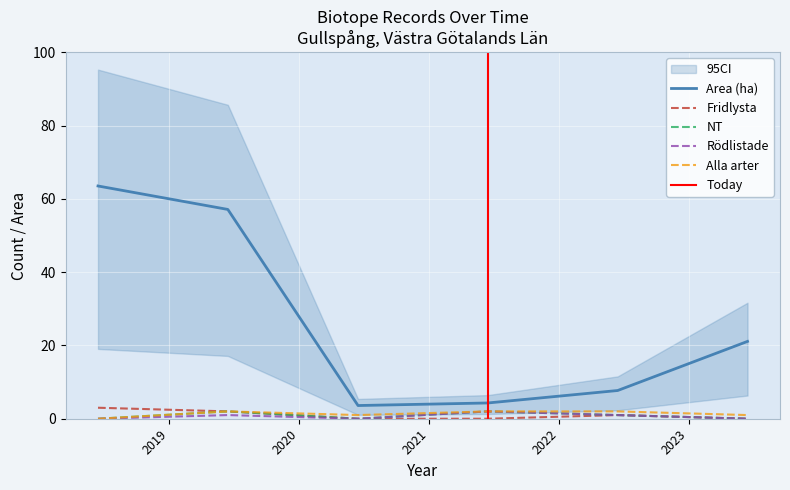

What is the highest value of the Fridlysta series?

3.0